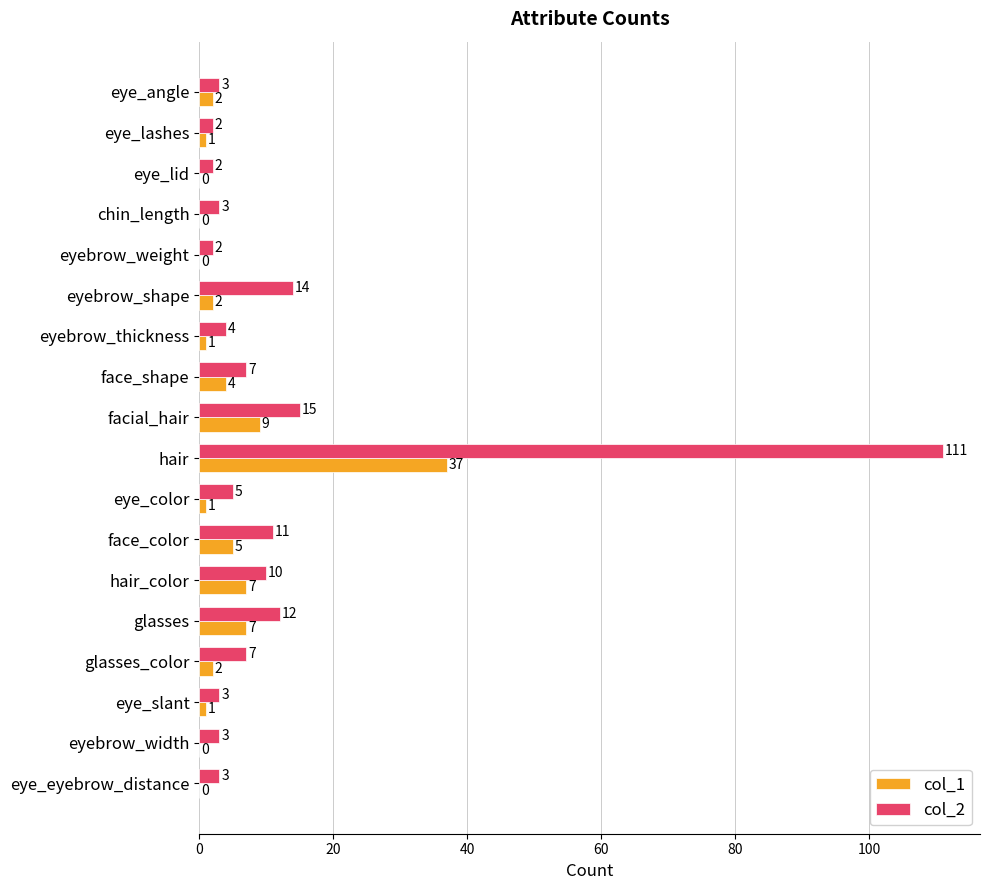

What value does the col_2 series have at eyebrow_thickness, to the nearest 5?

5